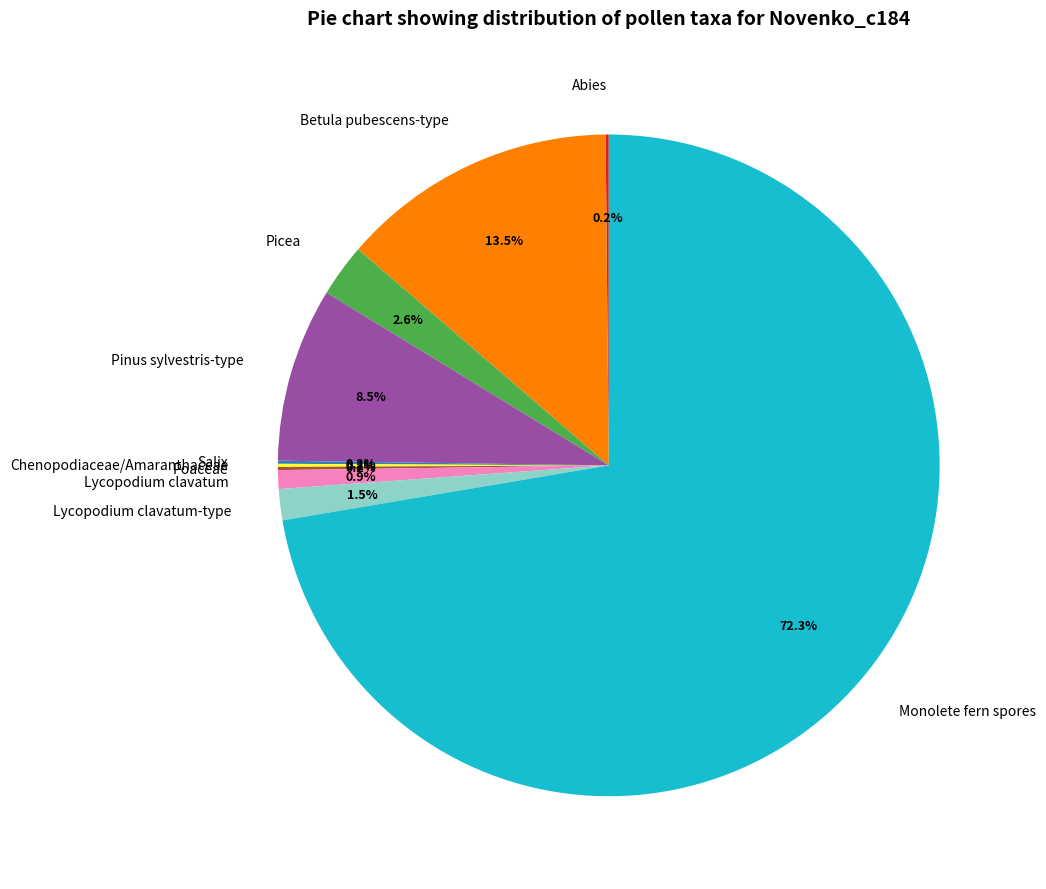

Is the sum of Lycopodium clavatum-type and Pinus sylvestris-type greater than half?

No